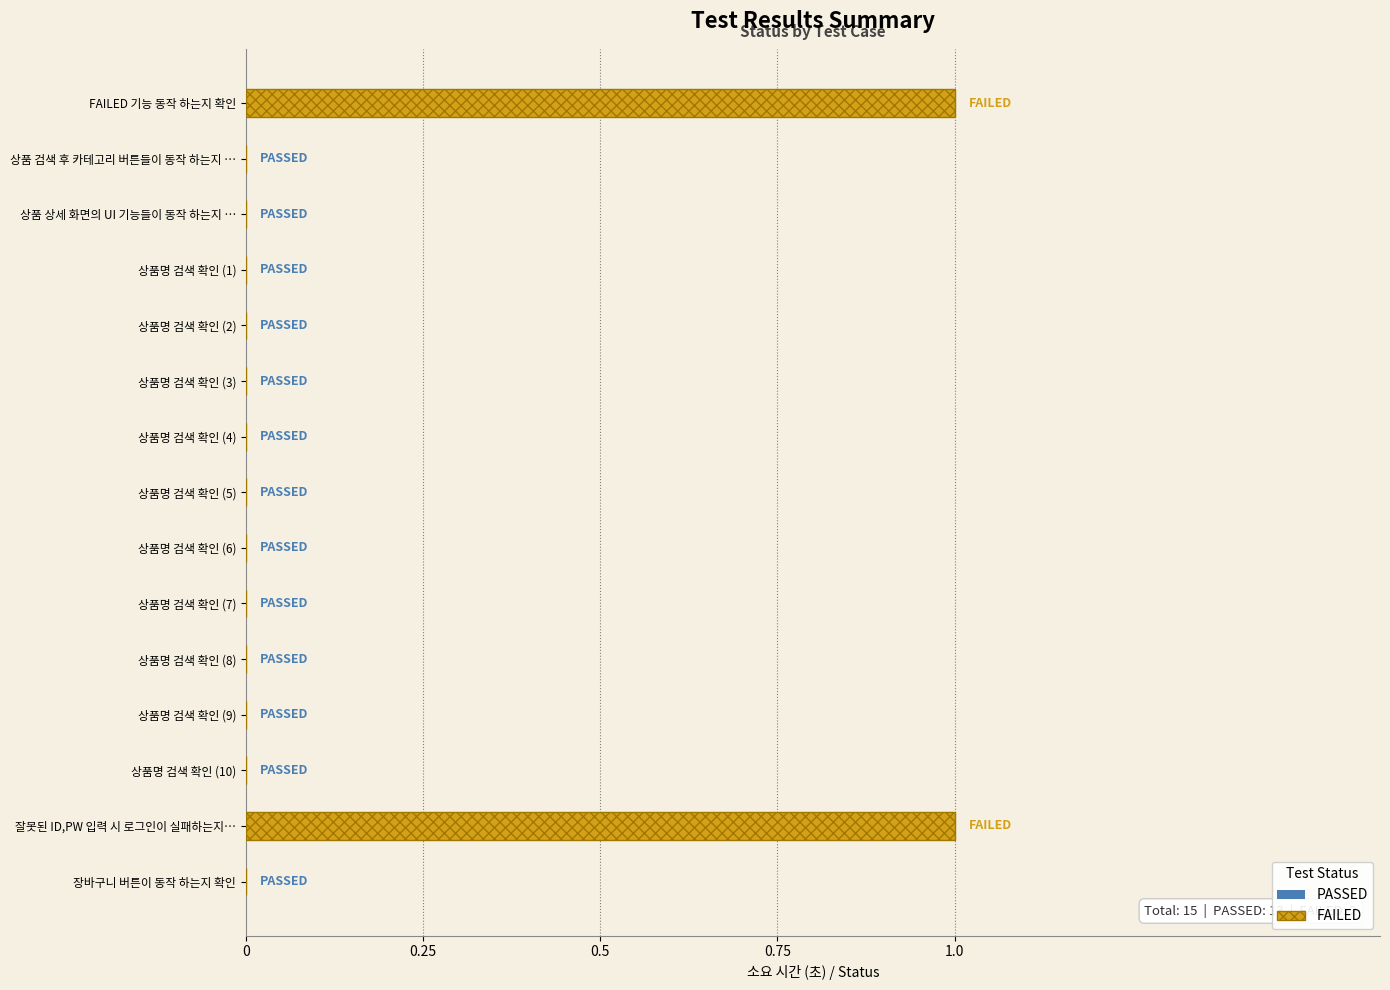

The chart shows a value of 0 at 상품 검색 후 카테고리 버튼들이 동작 하는지 …. True or false?

True